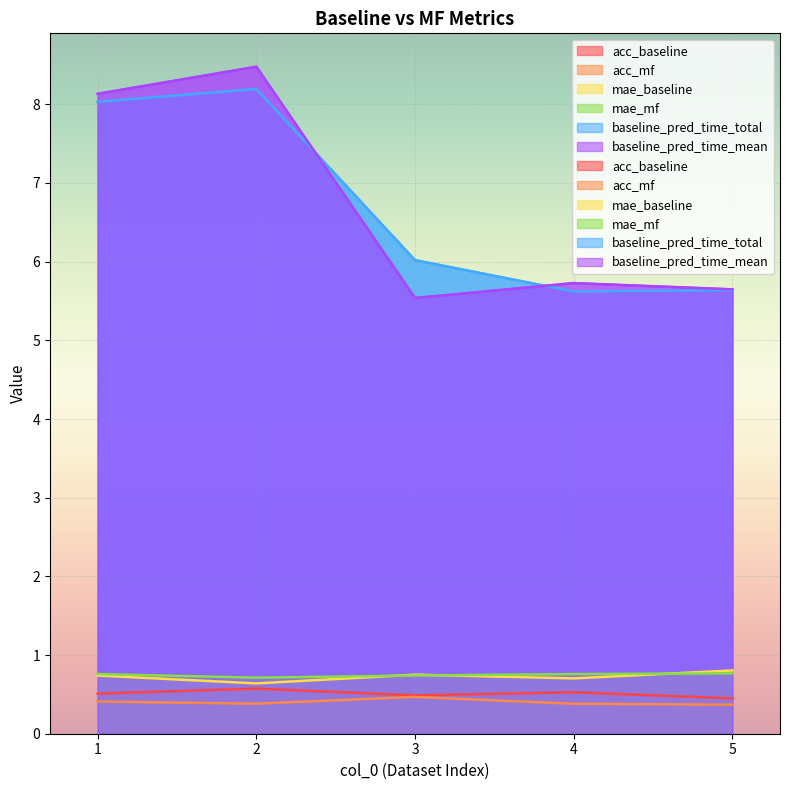

Rank the series at 5 from highest to lowest value.

baseline_pred_time_mean, baseline_pred_time_total, mae_baseline, mae_mf, acc_baseline, acc_mf